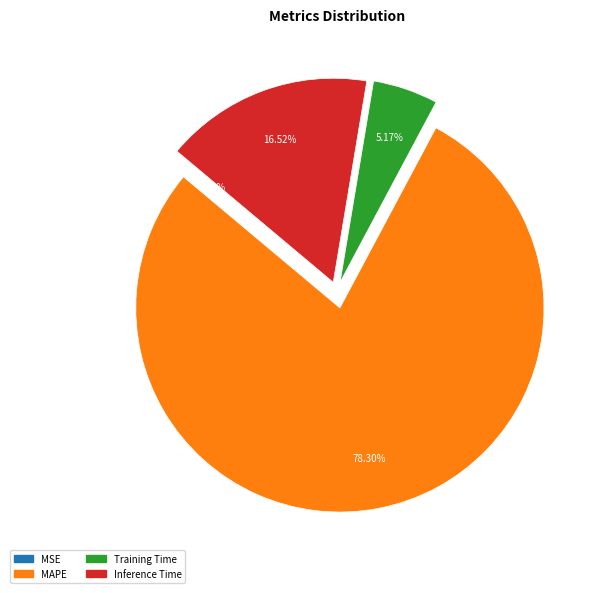

Is the sum of Inference Time and MAPE greater than half?

Yes